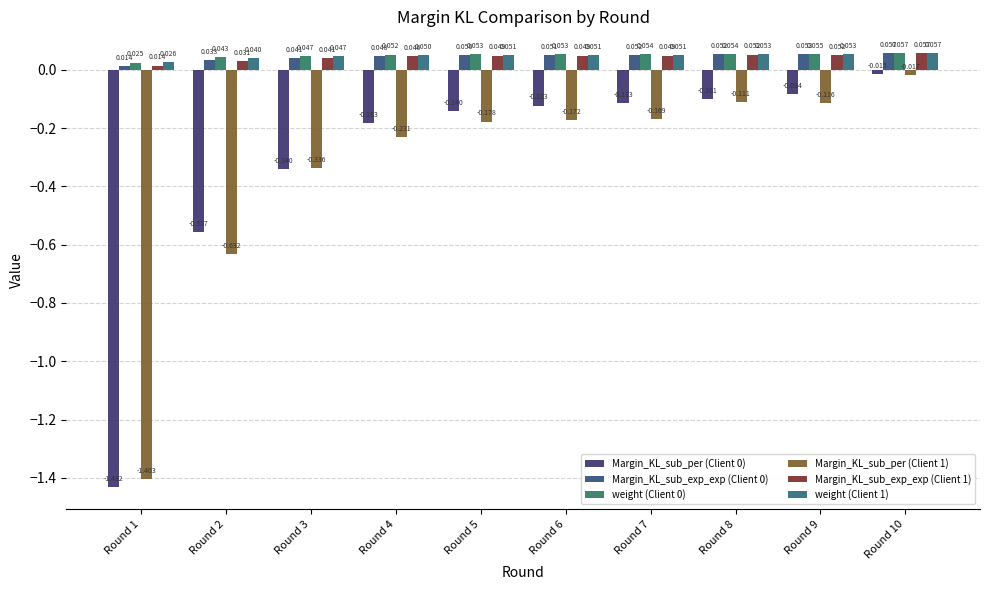

What is the sum of the weight (Client 1) values at Round 5 and Round 10?

0.1